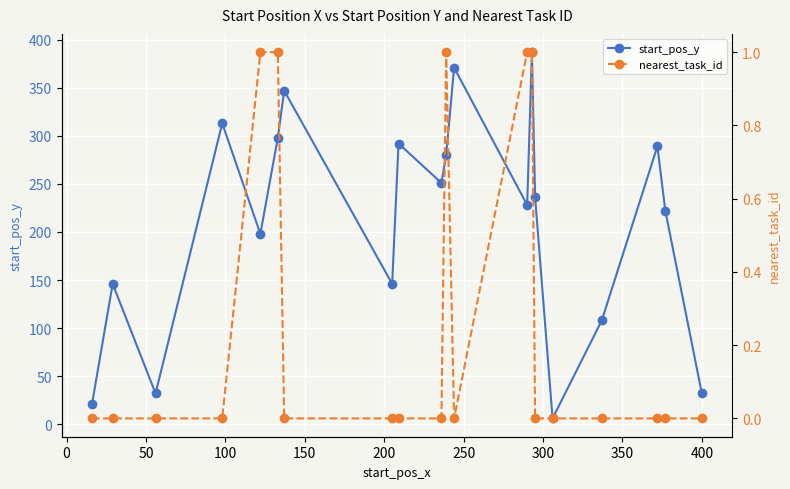

What is the lowest value of the start_pos_y series?

6